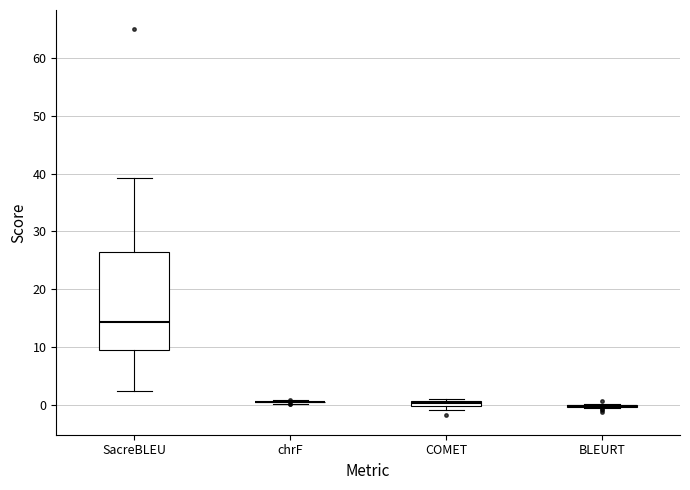

Which box is the tallest, from its lower edge to its upper edge?

SacreBLEU